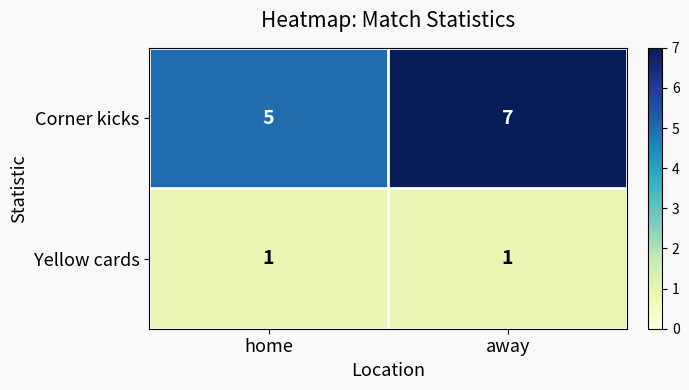

Rank the series at home from lowest to highest value.

Yellow cards, Corner kicks